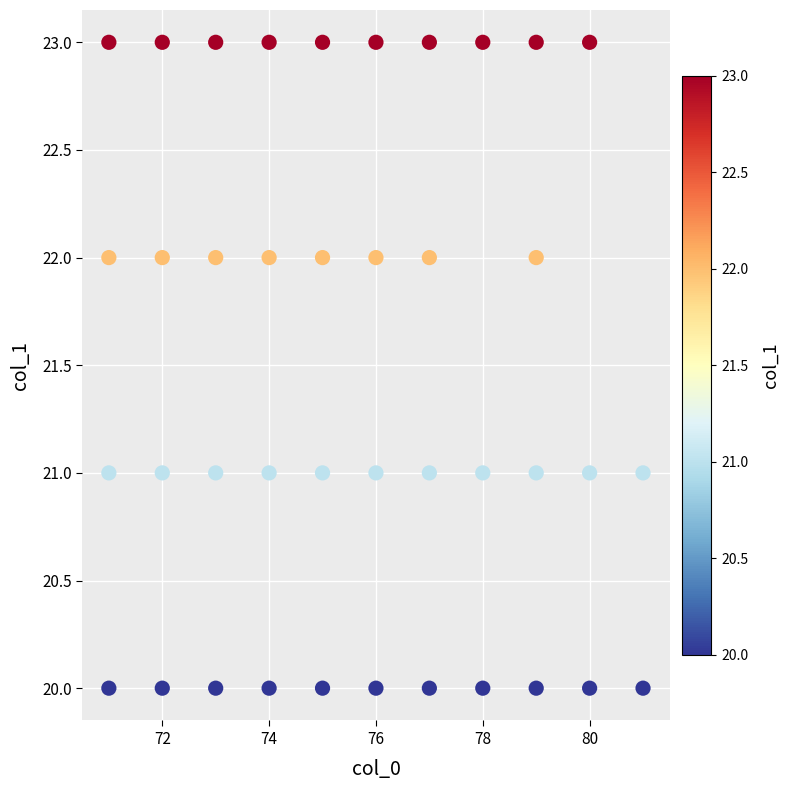

What is the range of Y values (max minus min)?

3